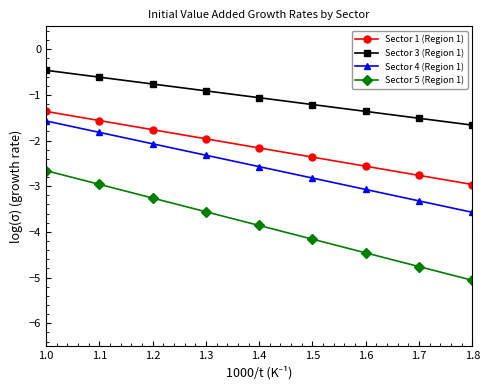

Does the chart have visible grid lines?

No